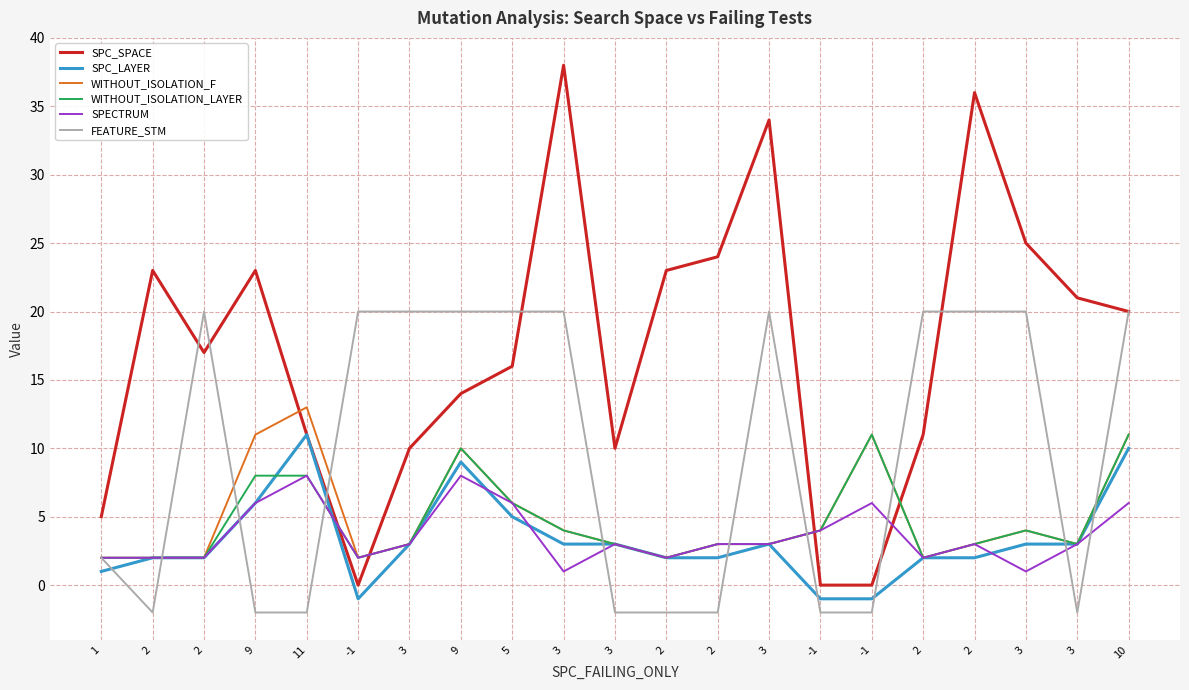

Reading right to left, list all the values displayed in this chart.

SPC_SPACE: 10=20	3=21	3=25	2=36	2=11	-1=0	-1=0	3=34	2=24	2=23	3=10	3=38	5=16	9=14	3=10	-1=0	11=11	9=23	2=17	2=23	1=5
SPC_LAYER: 10=10	3=3	3=3	2=2	2=2	-1=-1	-1=-1	3=3	2=2	2=2	3=3	3=3	5=5	9=9	3=3	-1=-1	11=11	9=6	2=2	2=2	1=1
WITHOUT_ISOLATION_F: 10=11	3=3	3=4	2=3	2=2	-1=11	-1=4	3=3	2=3	2=2	3=3	3=4	5=6	9=10	3=3	-1=2	11=13	9=11	2=2	2=2	1=2
WITHOUT_ISOLATION_LAYER: 10=11	3=3	3=4	2=3	2=2	-1=11	-1=4	3=3	2=3	2=2	3=3	3=4	5=6	9=10	3=3	-1=2	11=8	9=8	2=2	2=2	1=2
SPECTRUM: 10=6	3=3	3=1	2=3	2=2	-1=6	-1=4	3=3	2=3	2=2	3=3	3=1	5=6	9=8	3=3	-1=2	11=8	9=6	2=2	2=2	1=2
FEATURE_STM: 10=20	3=-2	3=20	2=20	2=20	-1=-2	-1=-2	3=20	2=-2	2=-2	3=-2	3=20	5=20	9=20	3=20	-1=20	11=-2	9=-2	2=20	2=-2	1=2